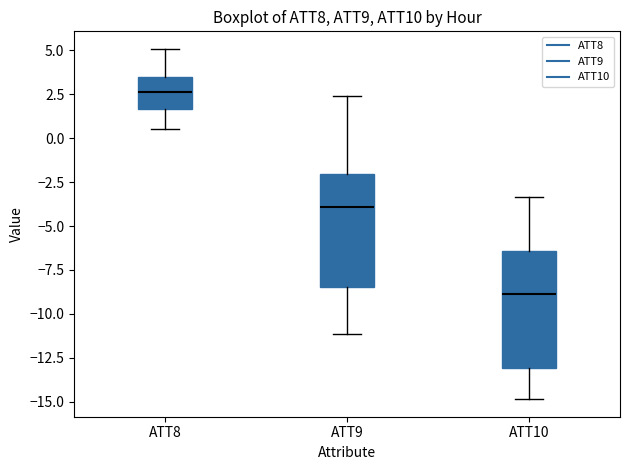

Reading left to right, transcribe this box plot: for each box, give where its median line is, the range the box spans, and where its two whiskers end, as read against the y-axis. The values are not printed on the chart, so give them approximately, as read against the axis.

ATT8: median 2.5, box 1.5 to 3.5, whiskers 0.5 to 5.0
ATT9: median -4.0, box -8.5 to -2.0, whiskers -11.0 to 2.5
ATT10: median -9.0, box -13.0 to -6.5, whiskers -15.0 to -3.5